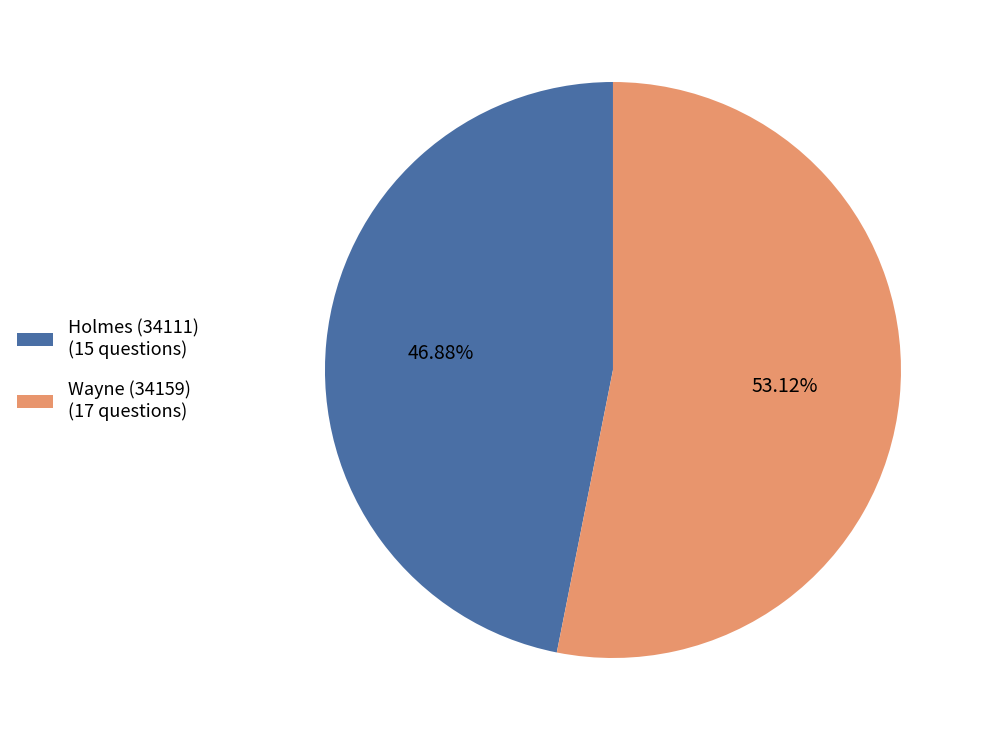

How many segments does this pie chart have?

2